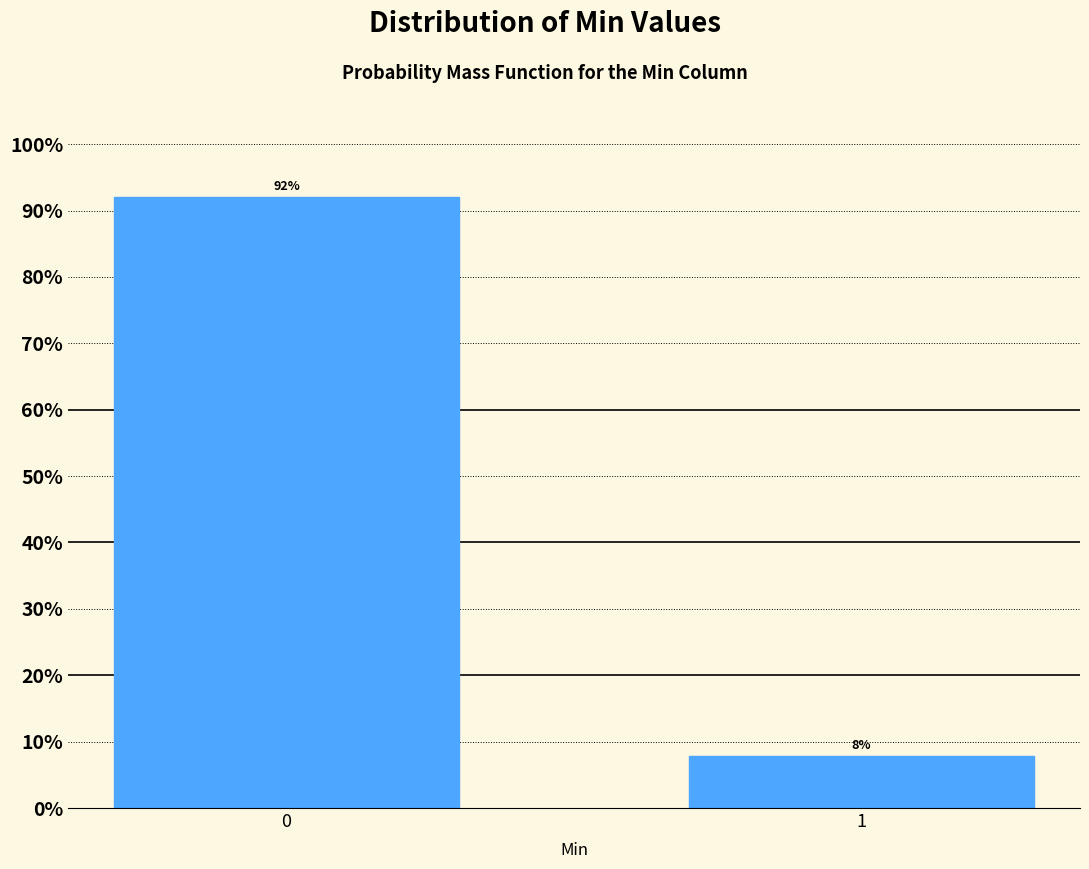

The value at 1 is 12.9. True or false?

False